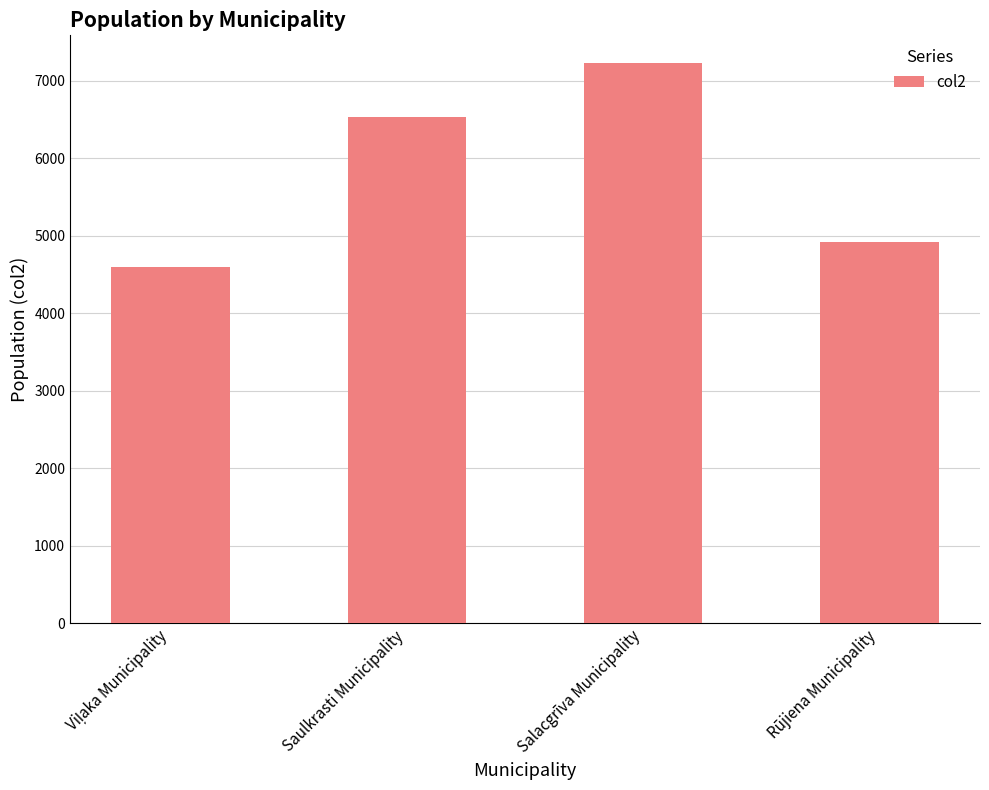

What is the average value?

5818